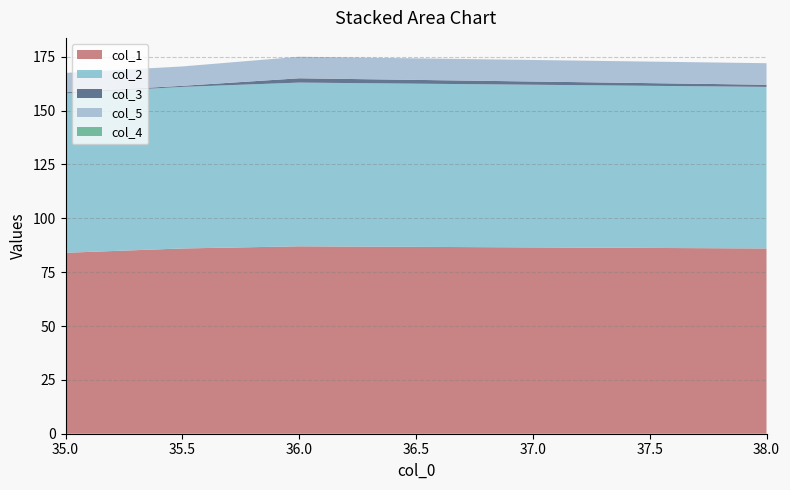

Reading left to right, transcribe all the data shown in this chart.

col_1: 84.0	86.0	87.0	86.0
col_2: 74.0	75.0	76.0	75.0
col_3: 0.5	0.5	2.0	1.0
col_5: 9.0	9.0	10.0	10.0
col_4: 0.0	0.0	0.0	0.0